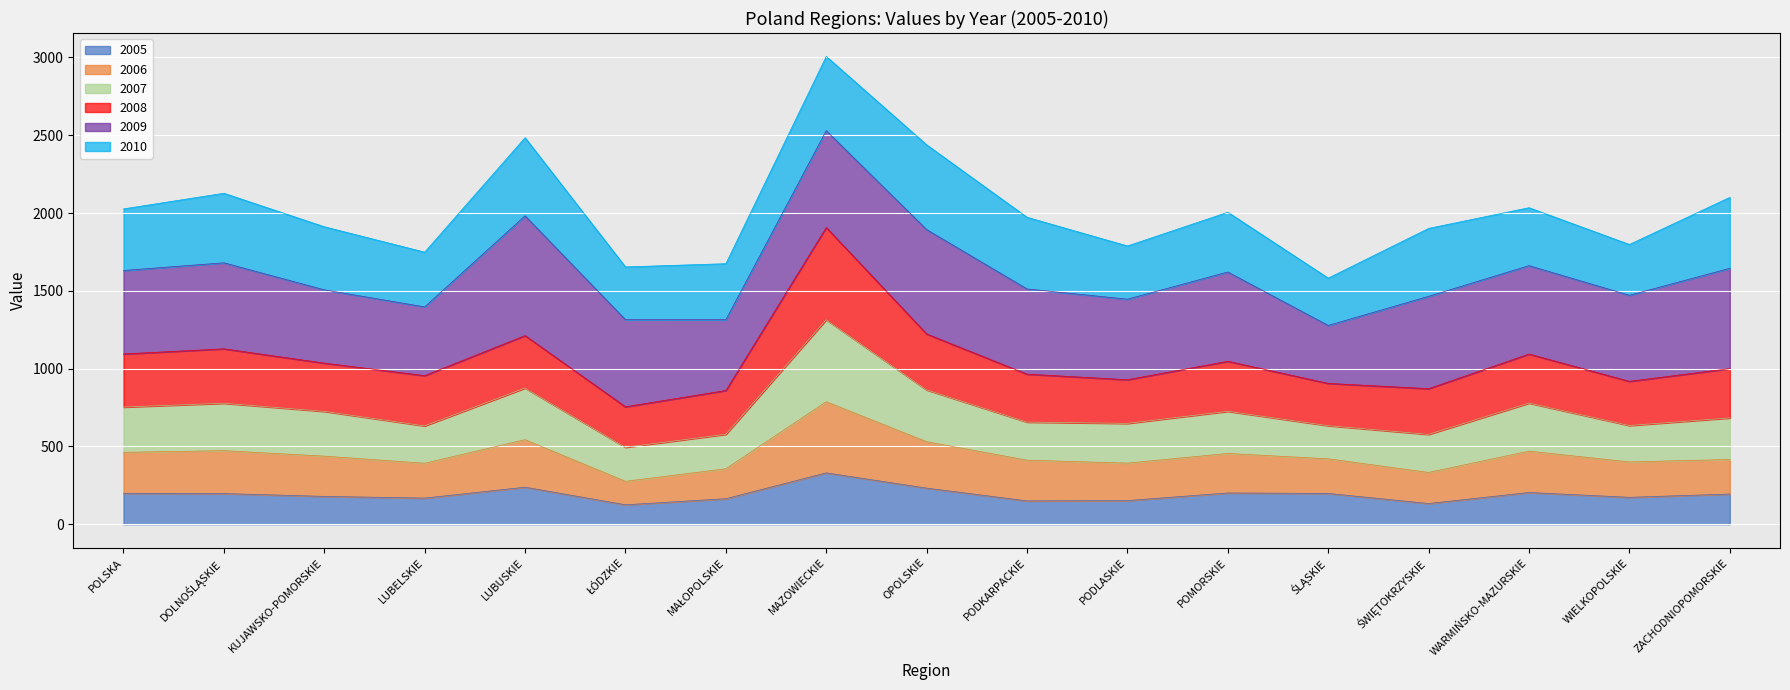

Count the number of categories in the chart.

17